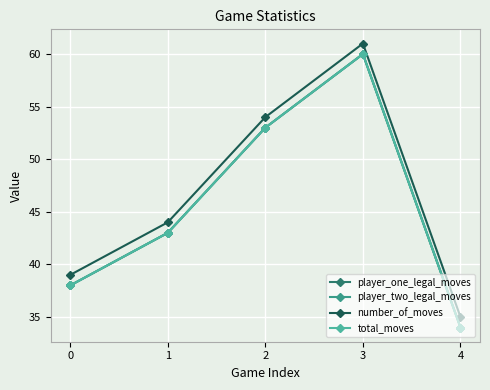

What is the value of the total_moves point at the 4th from the left?

60